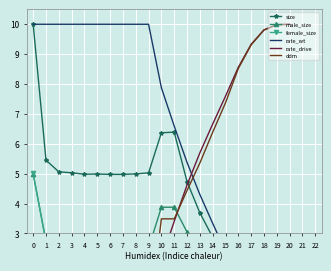

Which series has the largest range (max minus min)?

rate_wt